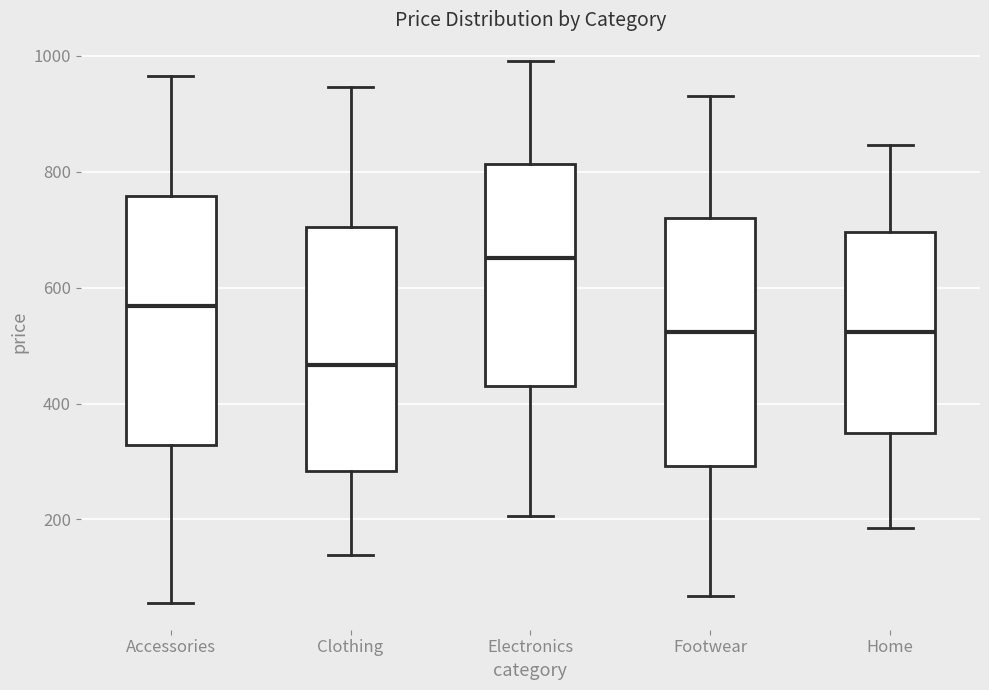

Reading left to right, transcribe this box plot: for each box, give where its median line is, the range the box spans, and where its two whiskers end, as read against the y-axis. The values are not printed on the chart, so give them approximately, as read against the axis.

Accessories: median 560, box 320 to 760, whiskers 60 to 960
Clothing: median 460, box 280 to 700, whiskers 140 to 940
Electronics: median 660, box 440 to 820, whiskers 200 to 1000
Footwear: median 520, box 300 to 720, whiskers 60 to 920
Home: median 520, box 340 to 700, whiskers 180 to 840